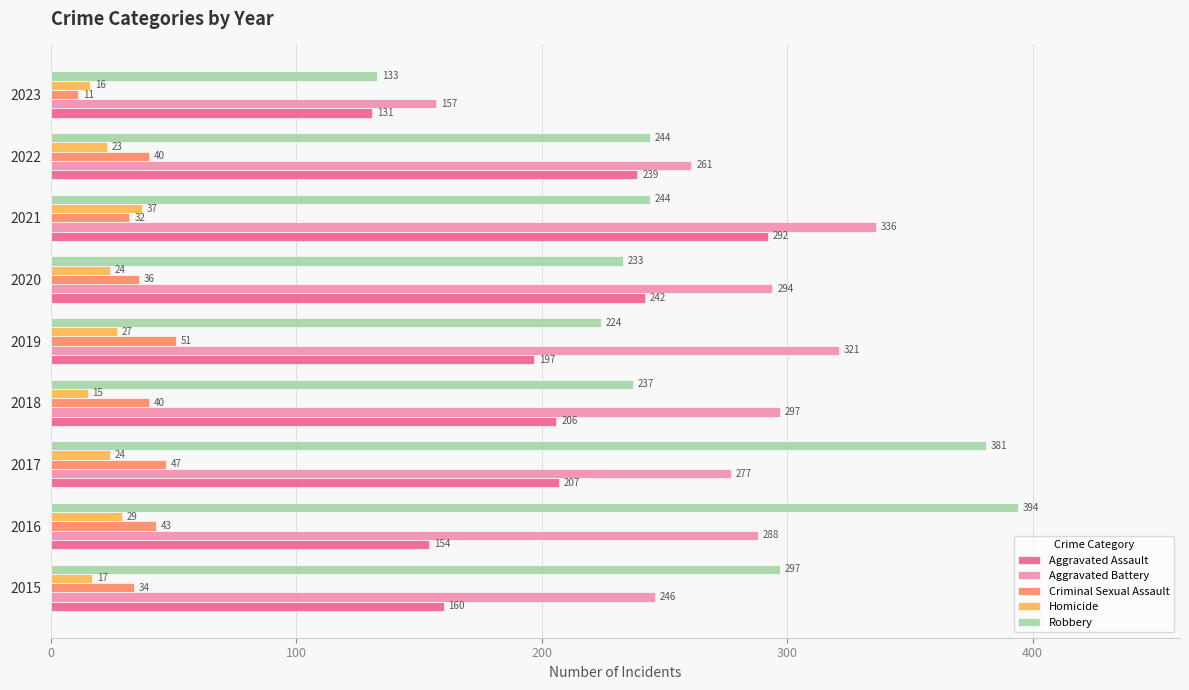

The Robbery series shows 66 at 2018. True or false?

False